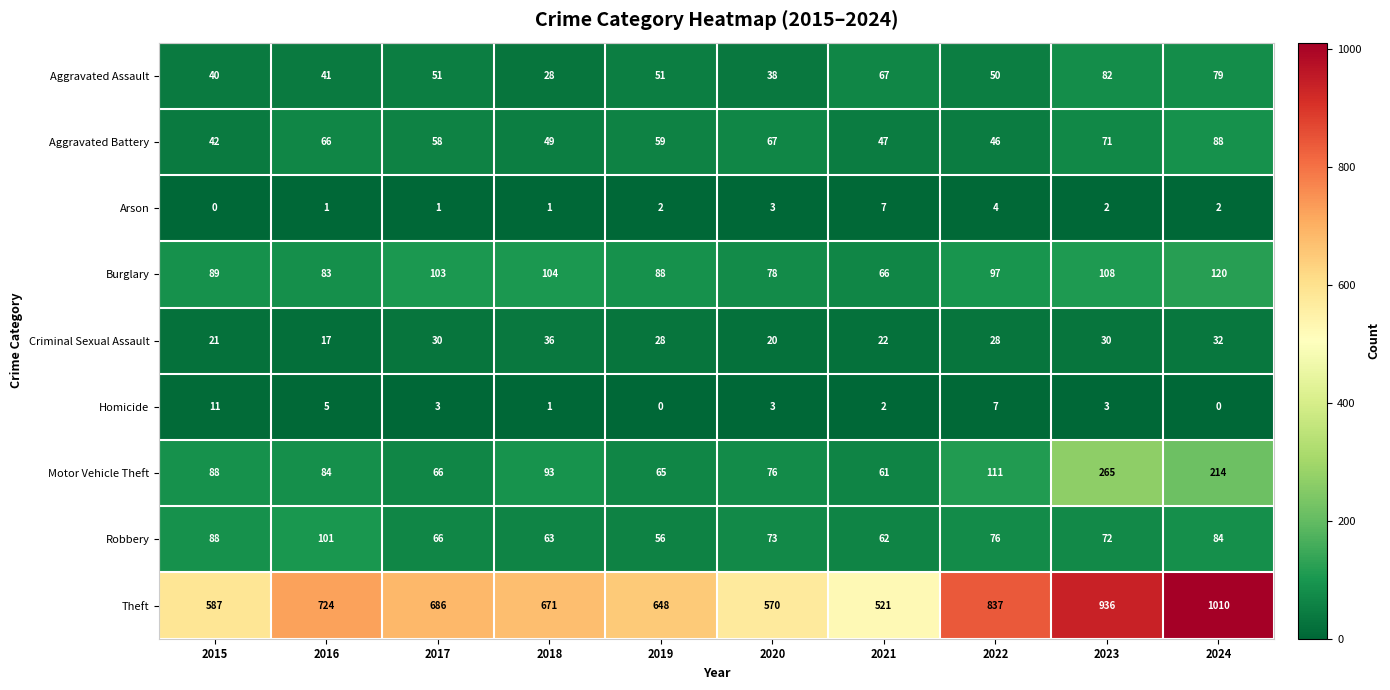

What is the spread (max minus min) of values at 2021?

519